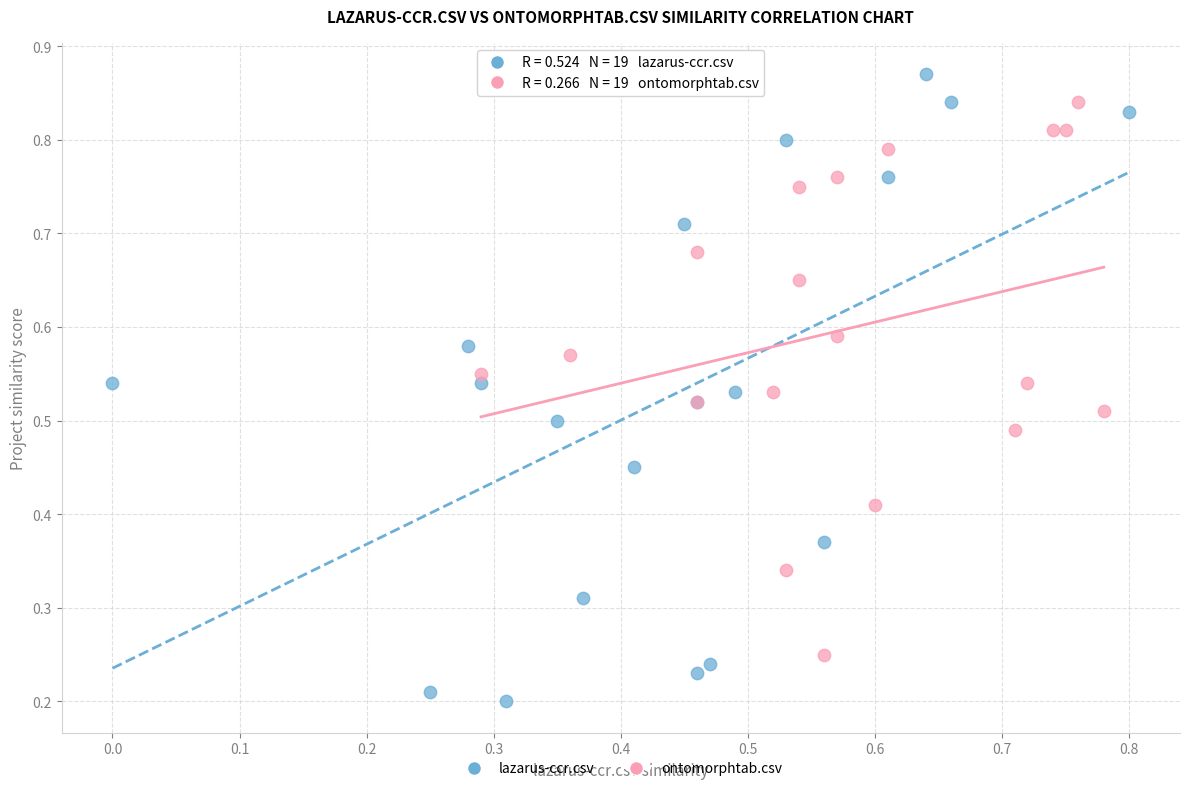

Which series reaches the minimum Y coordinate?

lazarus-ccr.csv